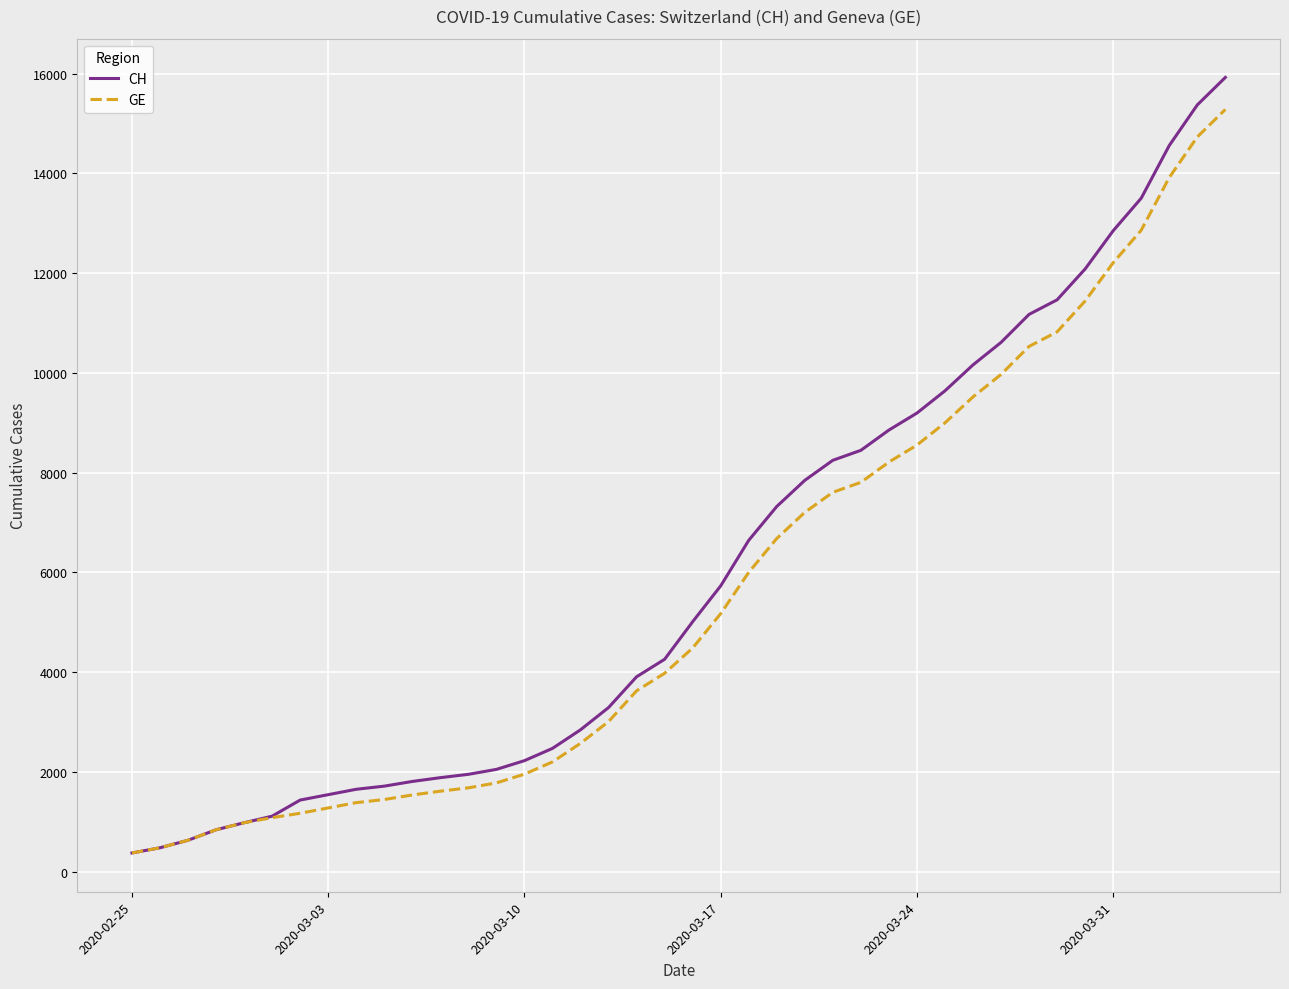

Which series has the widest spread of values?

CH